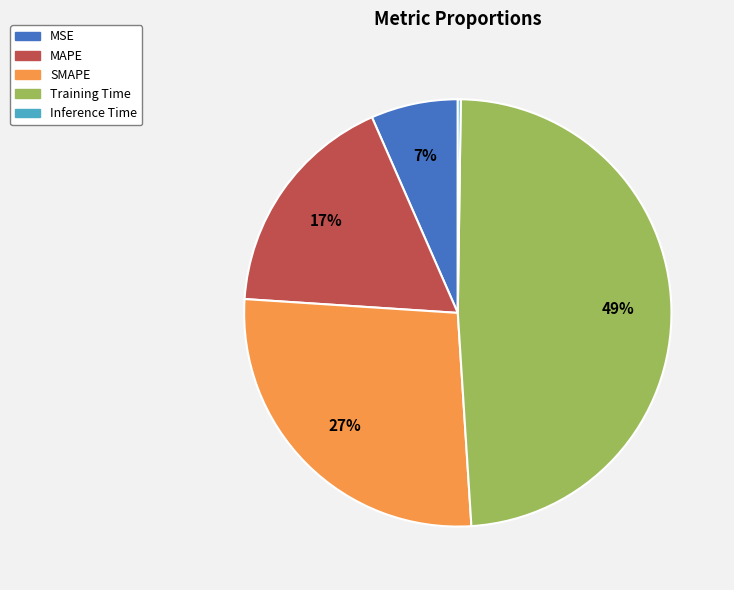

To the nearest percent, what percentage of the pie is SMAPE?

27%